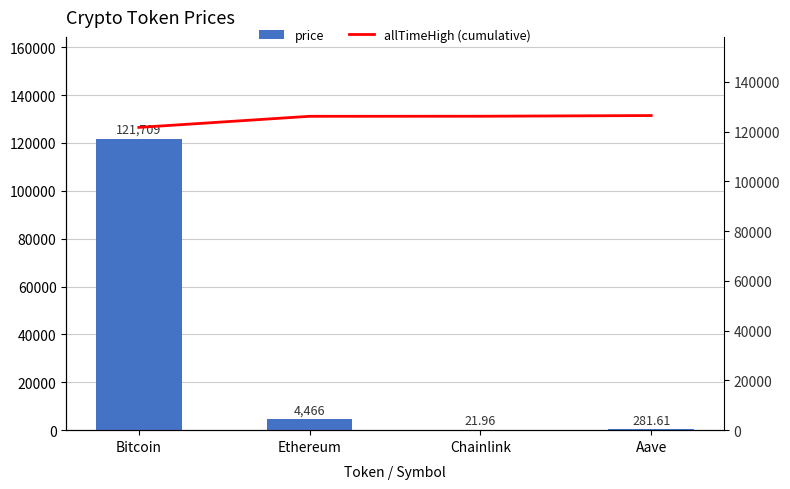

Reading right to left, list all the values displayed in this chart.

price: 281.6	22.0	4466.1	121709.0
allTimeHigh (cumulative): 126478.7	126197.1	126175.1	121709.0